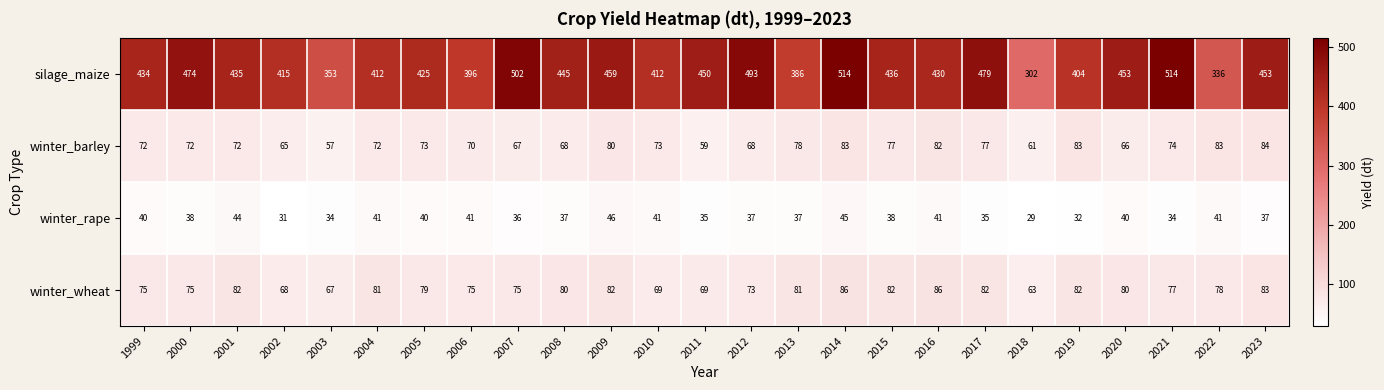

What is the spread (max minus min) of values at 2004?

371